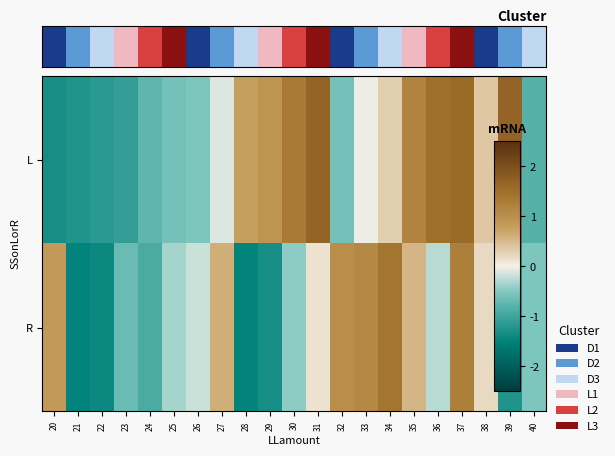

What is the minimum value shown in the chart?

-1.5